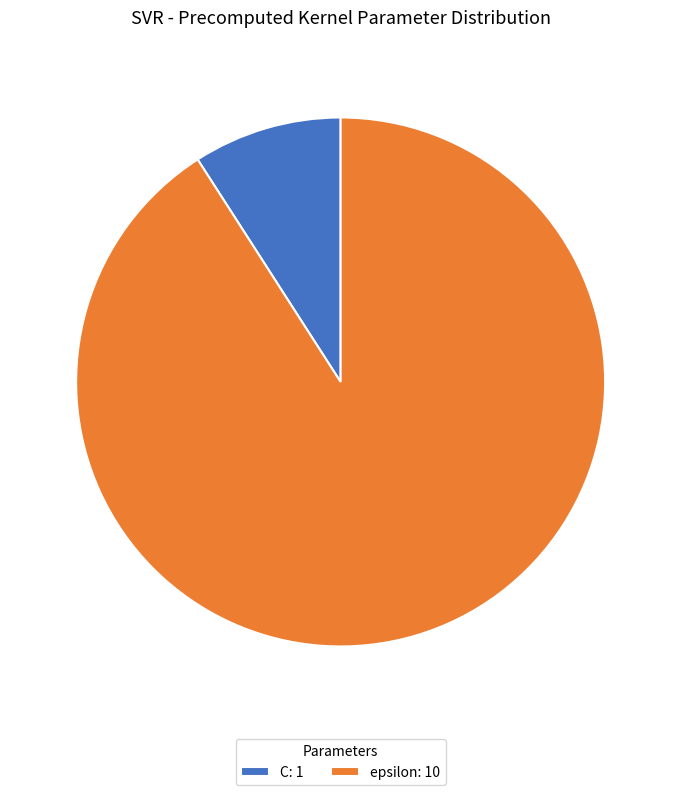

Which category has the smallest portion of the pie?

C